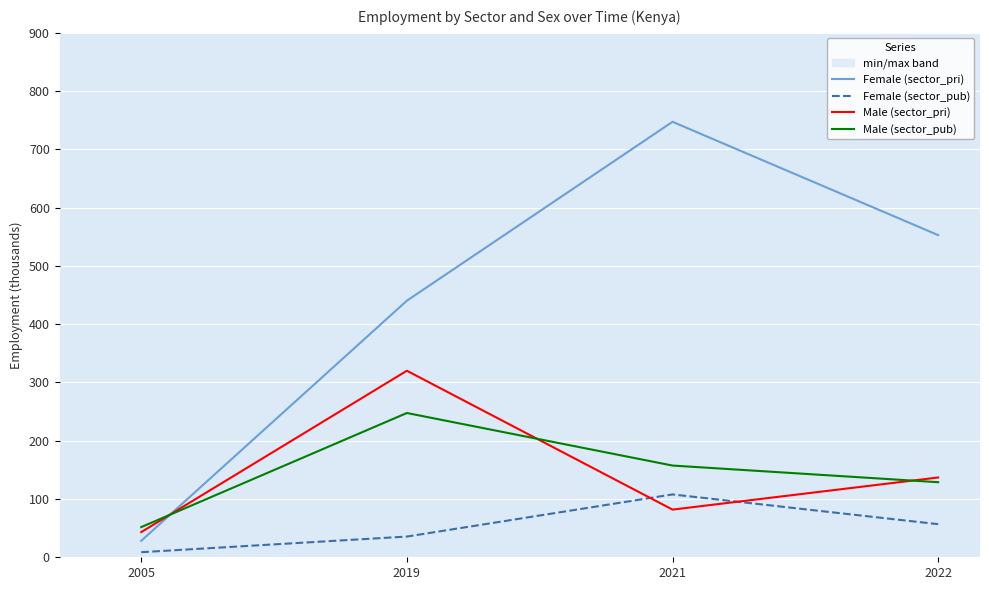

True or false: Male (sector_pri) has a value of 60.8 at 2005.

False